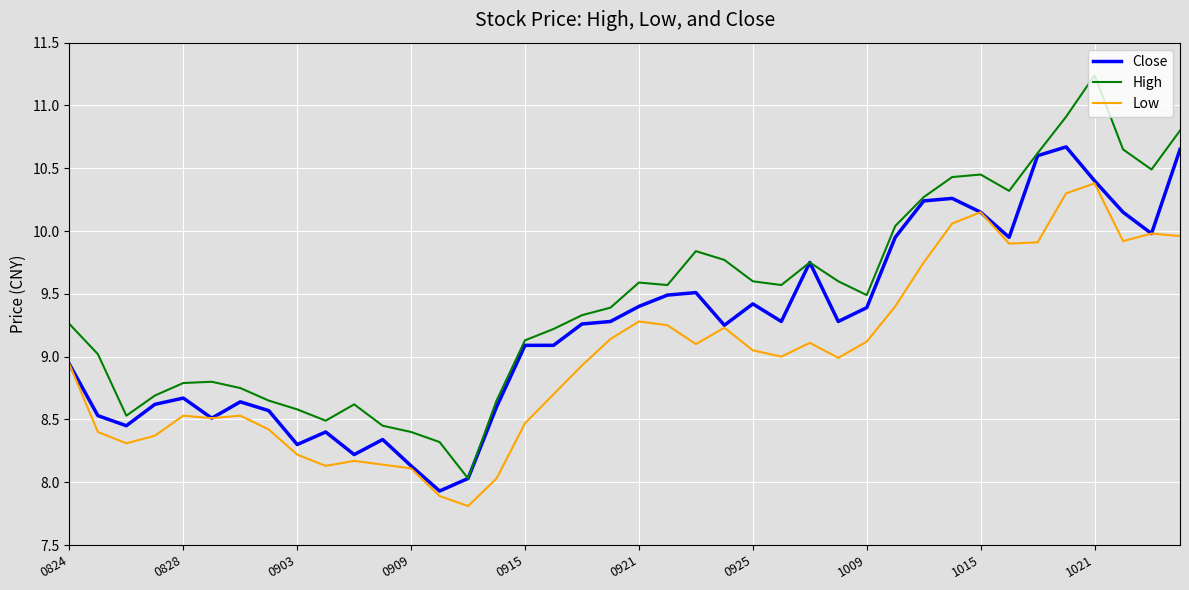

Which series has the largest total across all categories?

High